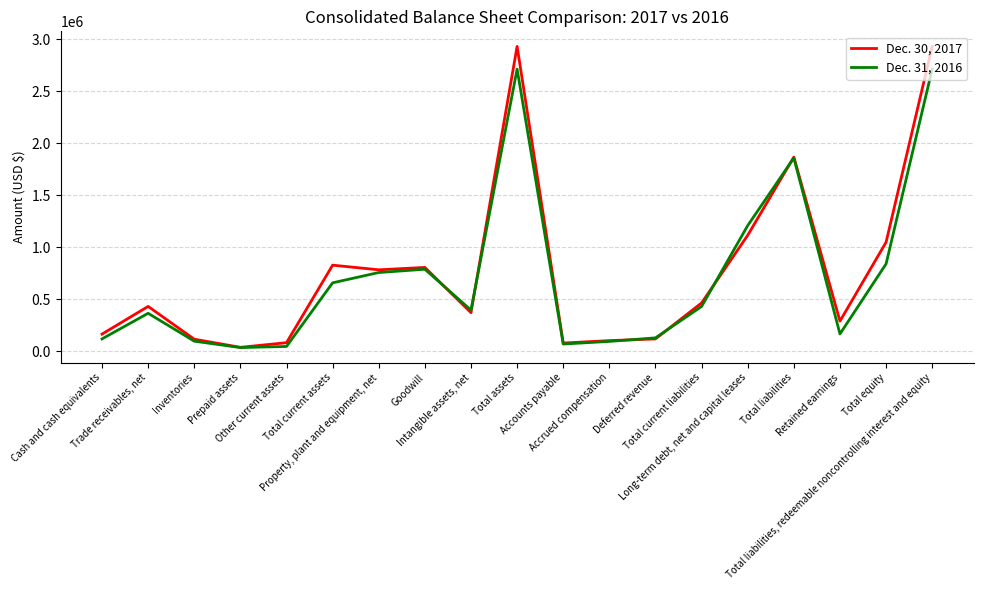

What is the lowest value of the Dec. 31, 2016 series?

34315